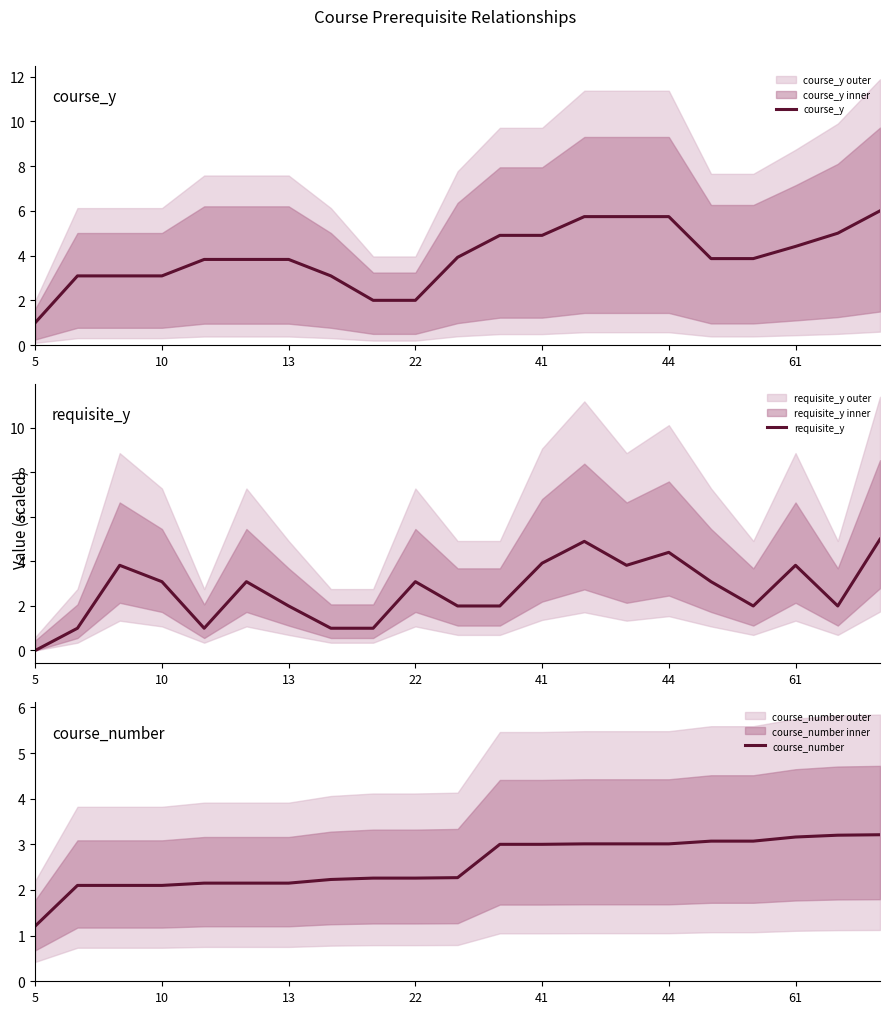

At 5, list the series in order from smallest to largest.

requisite_y, course_y, course_number